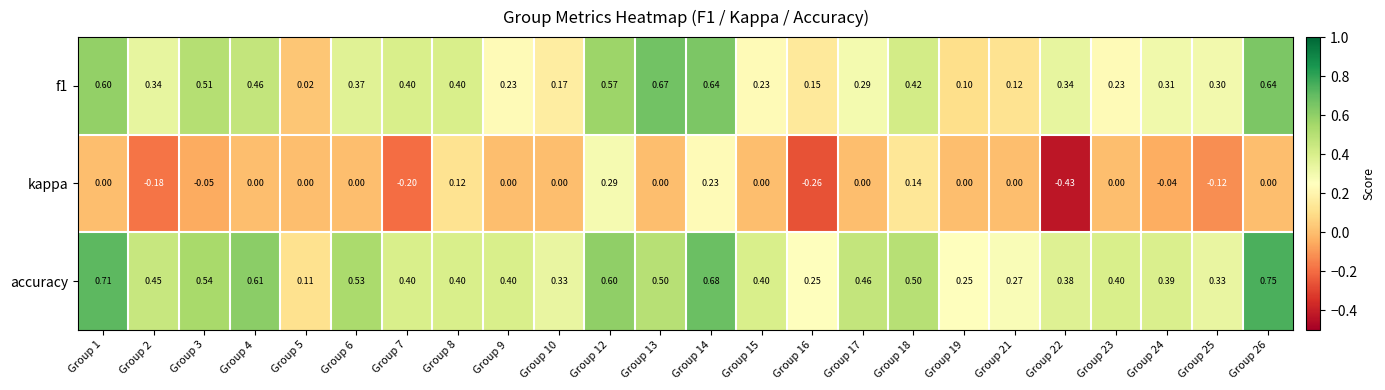

Which series has the widest spread of values?

kappa